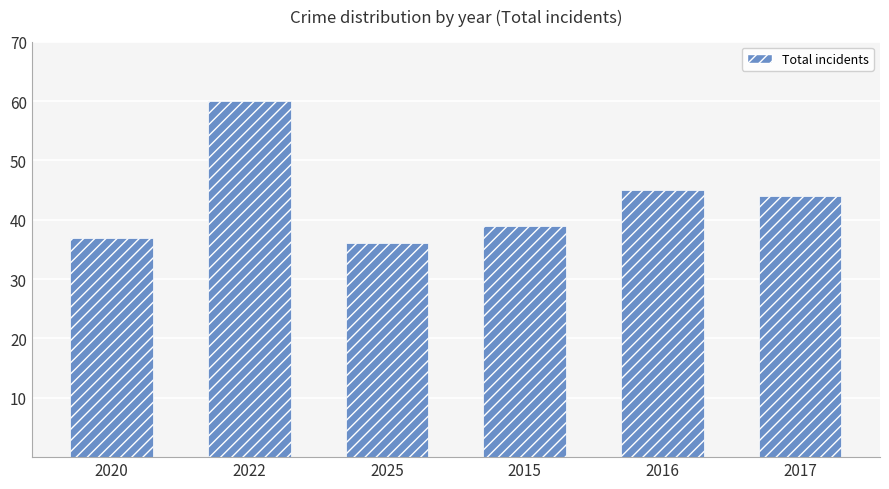

Is it true that the value at 2022 is 60?

True